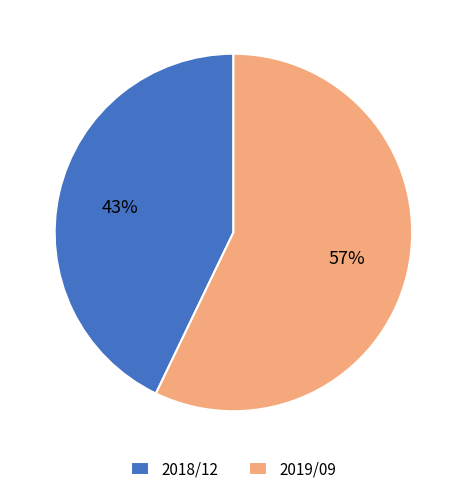

Count the number of slices in the pie.

2